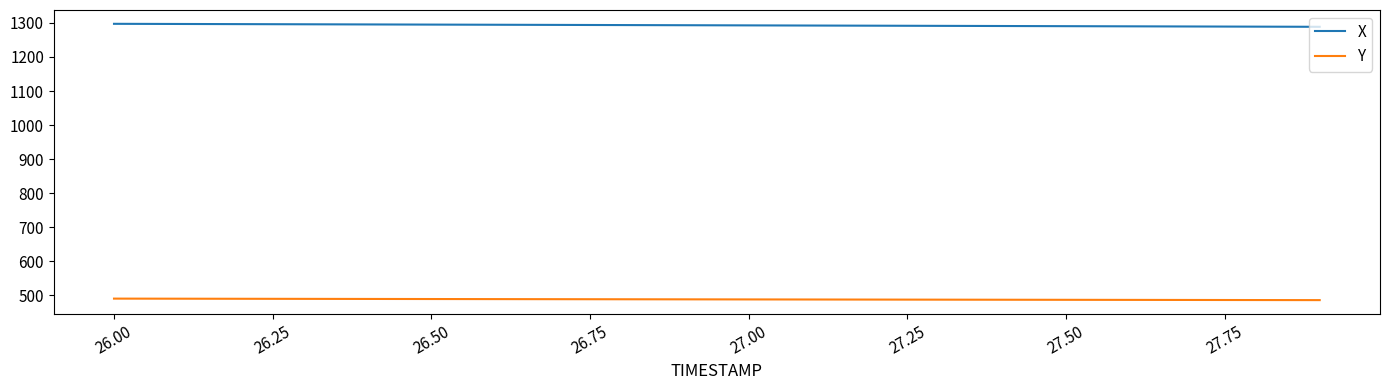

What is the average value of the Y series?

487.7